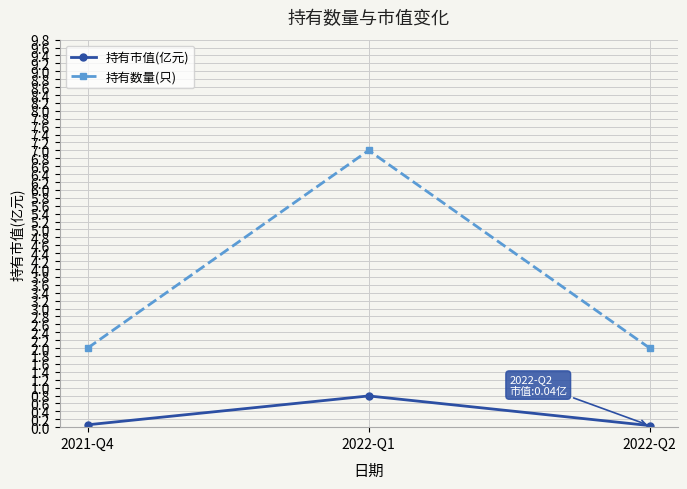

Rank the series at 2022-Q1 from lowest to highest value.

持有市值(亿元), 持有数量(只)